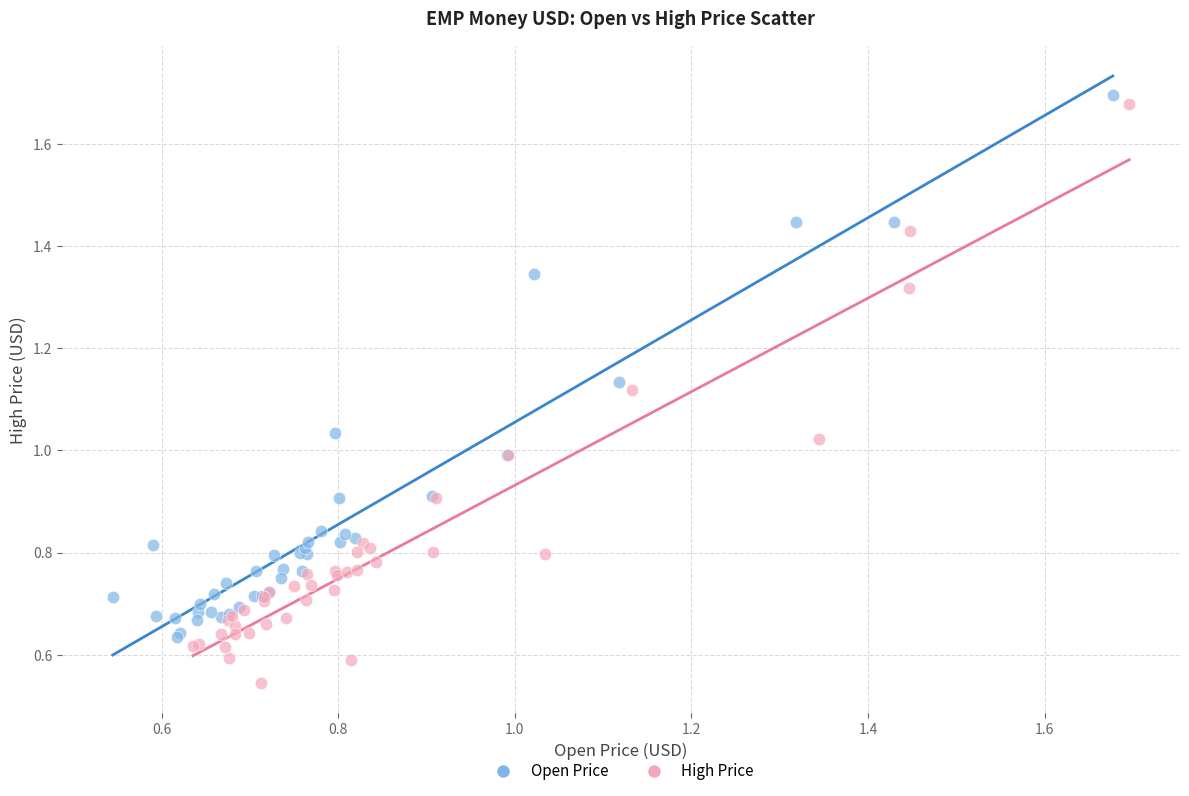

What are all the series names shown in the legend?

Open Price, High Price